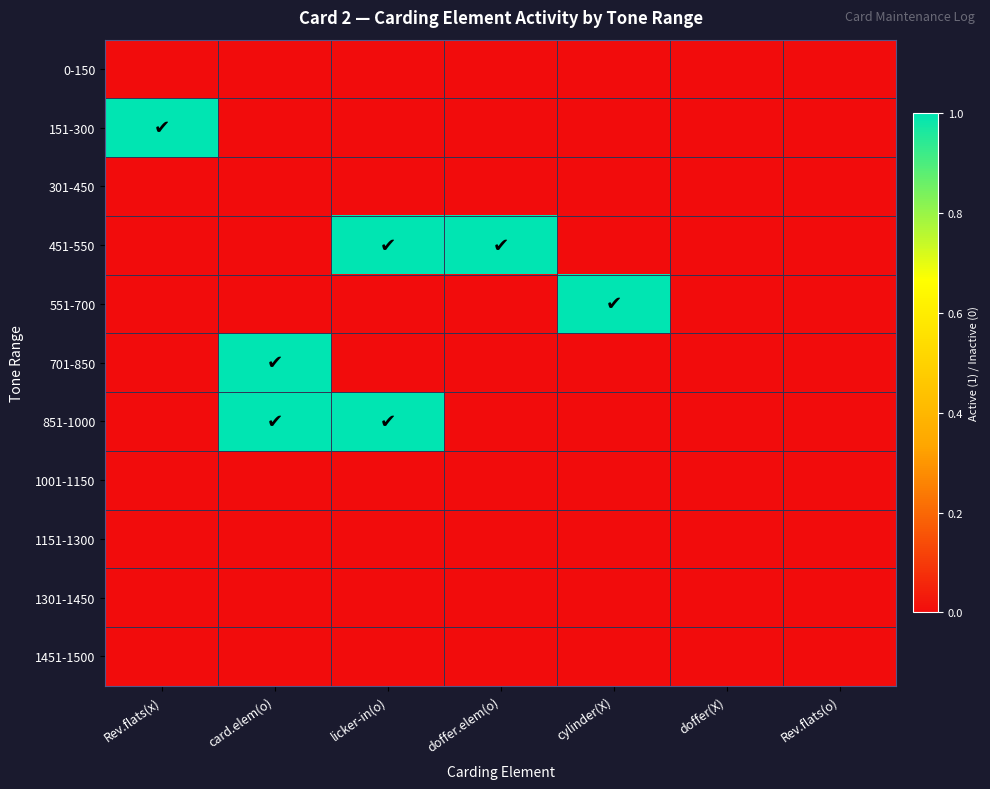

Reading left to right, list all the values displayed in this chart.

0-150: Rev.flats(x)=0	card.elem(o)=0	licker-in(o)=0	doffer.elem(o)=0	cylinder(X)=0	doffer(X)=0	Rev.flats(o)=0
151-300: Rev.flats(x)=1	card.elem(o)=0	licker-in(o)=0	doffer.elem(o)=0	cylinder(X)=0	doffer(X)=0	Rev.flats(o)=0
301-450: Rev.flats(x)=0	card.elem(o)=0	licker-in(o)=0	doffer.elem(o)=0	cylinder(X)=0	doffer(X)=0	Rev.flats(o)=0
451-550: Rev.flats(x)=0	card.elem(o)=0	licker-in(o)=1	doffer.elem(o)=1	cylinder(X)=0	doffer(X)=0	Rev.flats(o)=0
551-700: Rev.flats(x)=0	card.elem(o)=0	licker-in(o)=0	doffer.elem(o)=0	cylinder(X)=1	doffer(X)=0	Rev.flats(o)=0
701-850: Rev.flats(x)=0	card.elem(o)=1	licker-in(o)=0	doffer.elem(o)=0	cylinder(X)=0	doffer(X)=0	Rev.flats(o)=0
851-1000: Rev.flats(x)=0	card.elem(o)=1	licker-in(o)=1	doffer.elem(o)=0	cylinder(X)=0	doffer(X)=0	Rev.flats(o)=0
1001-1150: Rev.flats(x)=0	card.elem(o)=0	licker-in(o)=0	doffer.elem(o)=0	cylinder(X)=0	doffer(X)=0	Rev.flats(o)=0
1151-1300: Rev.flats(x)=0	card.elem(o)=0	licker-in(o)=0	doffer.elem(o)=0	cylinder(X)=0	doffer(X)=0	Rev.flats(o)=0
1301-1450: Rev.flats(x)=0	card.elem(o)=0	licker-in(o)=0	doffer.elem(o)=0	cylinder(X)=0	doffer(X)=0	Rev.flats(o)=0
1451-1500: Rev.flats(x)=0	card.elem(o)=0	licker-in(o)=0	doffer.elem(o)=0	cylinder(X)=0	doffer(X)=0	Rev.flats(o)=0